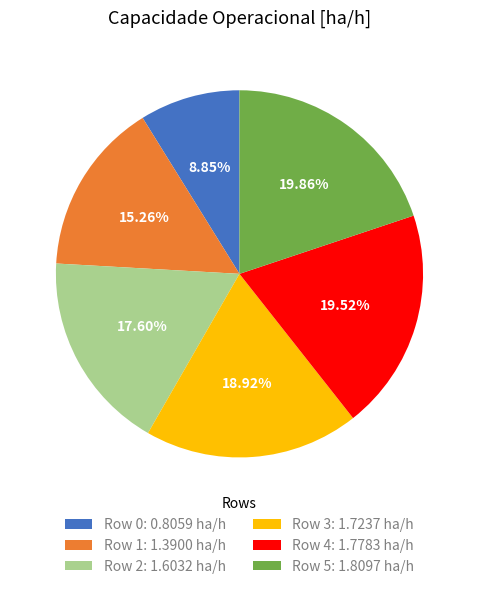

What is the ratio of the value at Row 3 to the value at Row 4?

1.0